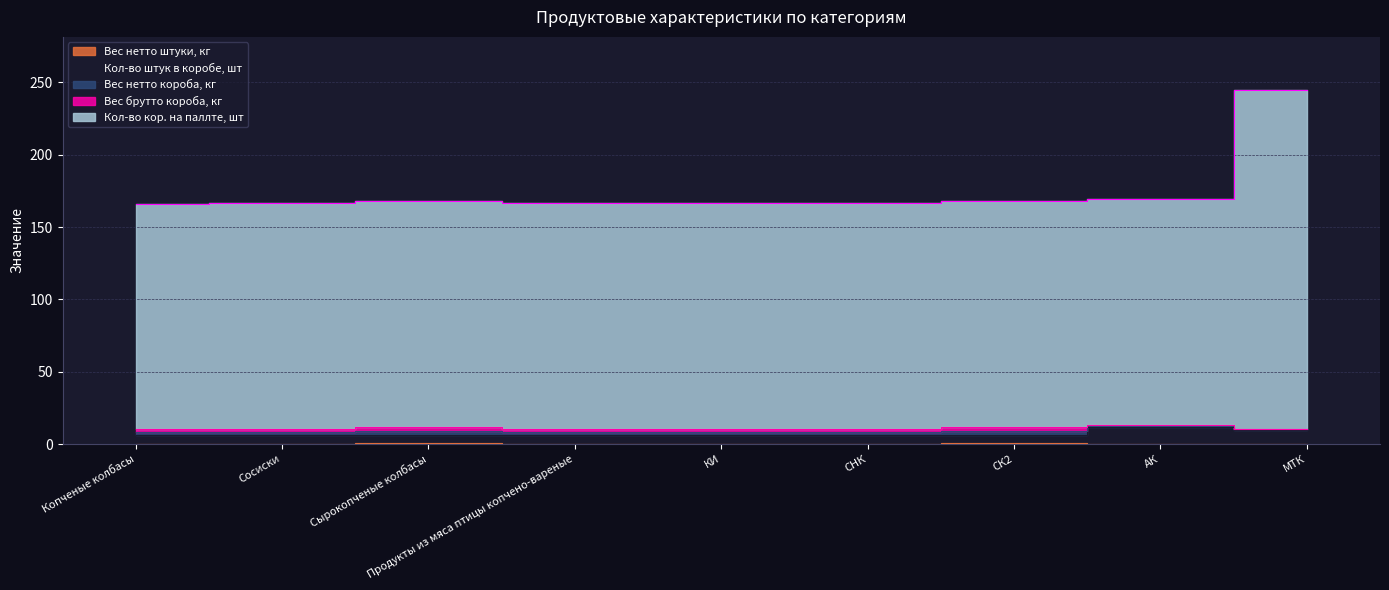

At which category is the sum across all series the highest?

МТК